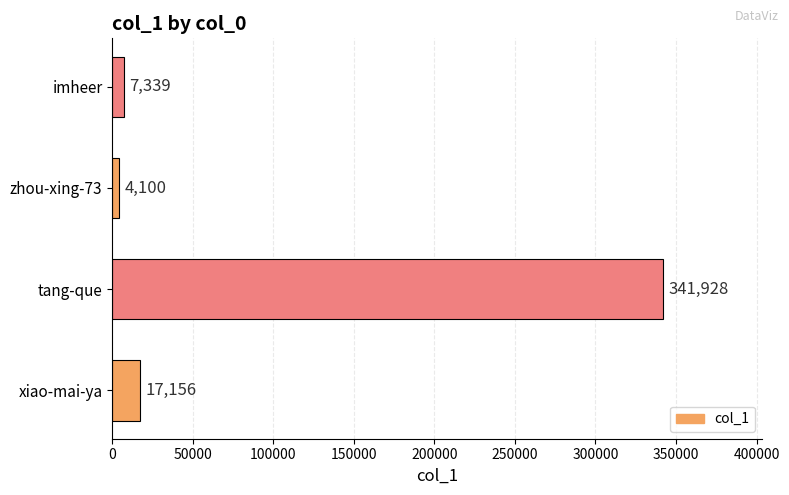

How many bars are there in total?

4